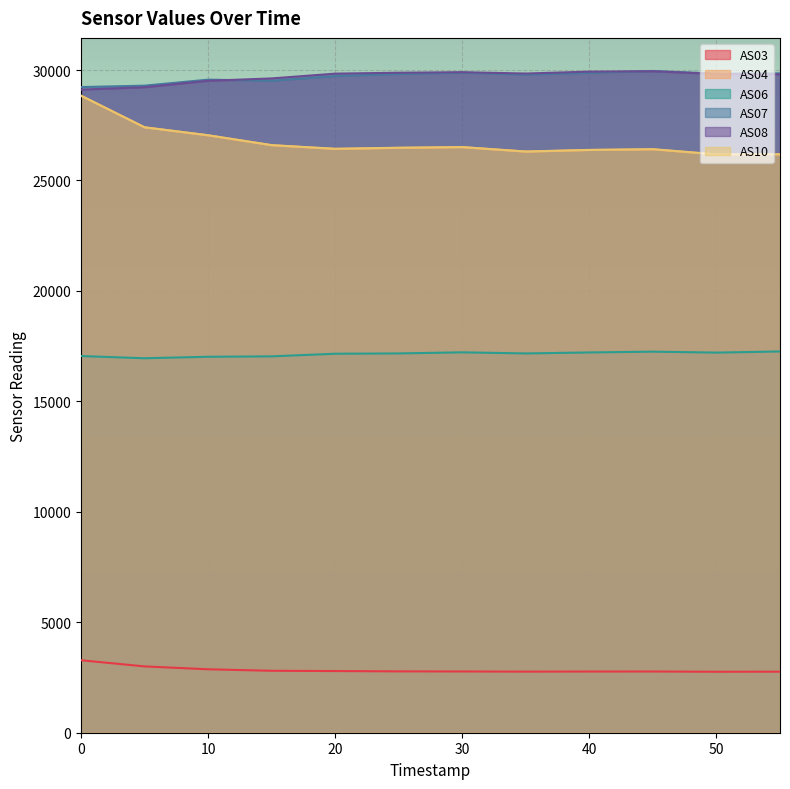

True or false: AS10 and AS06 intersect in this chart.

False